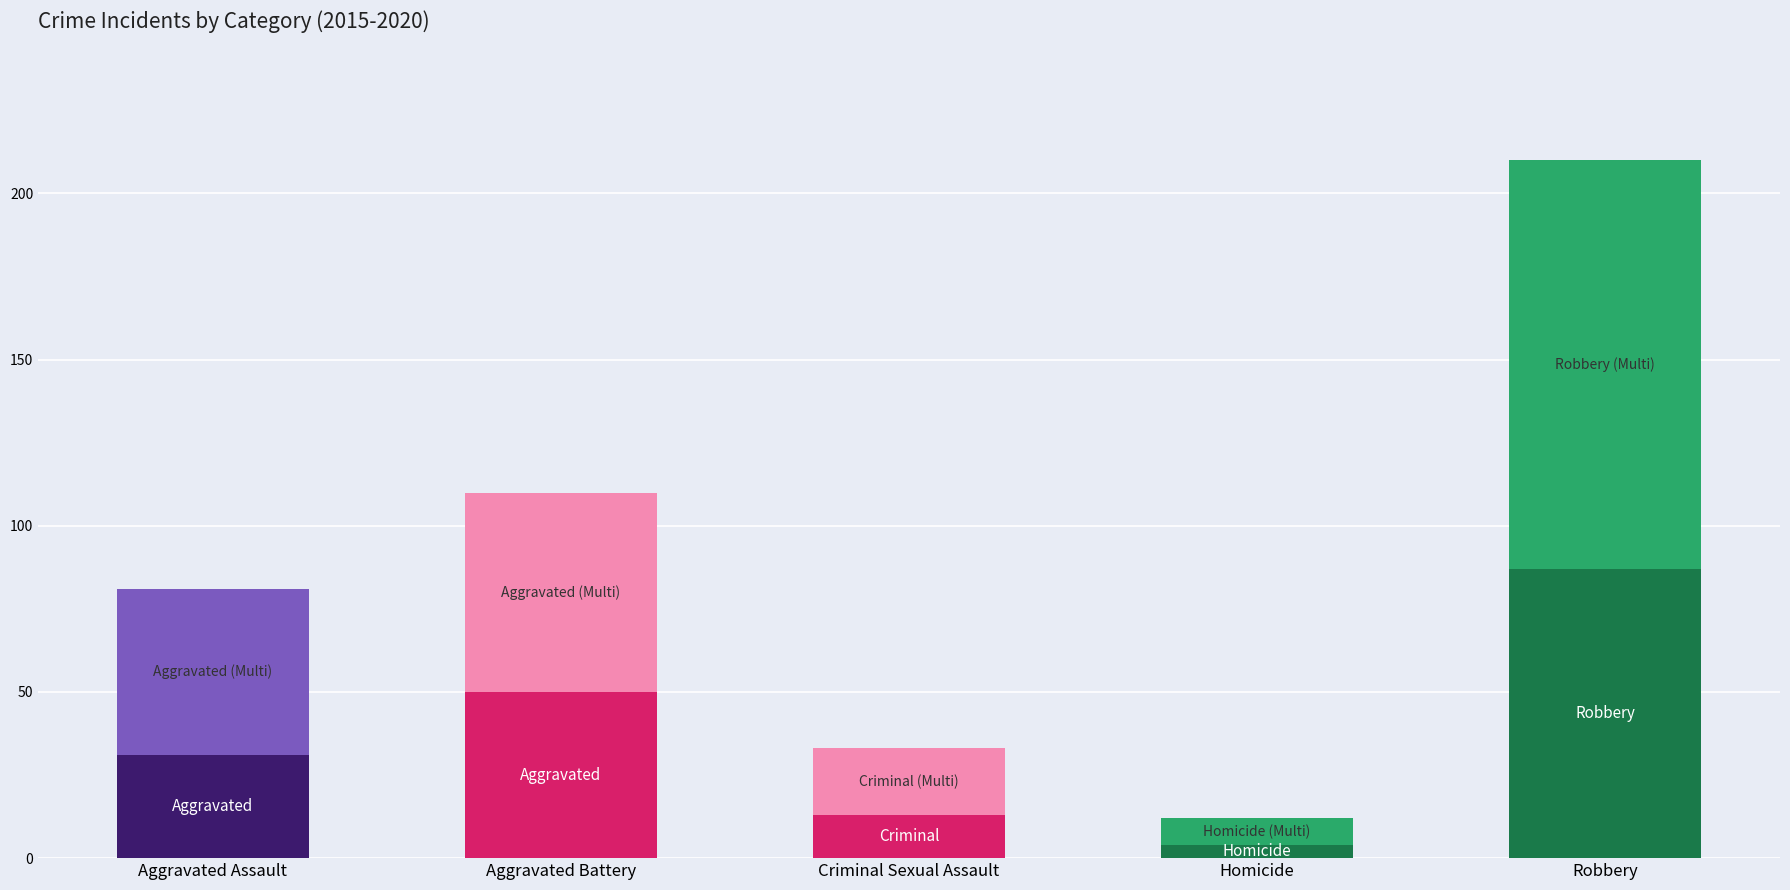

True or false: 2015 has a value of 48 at Aggravated Assault.

False